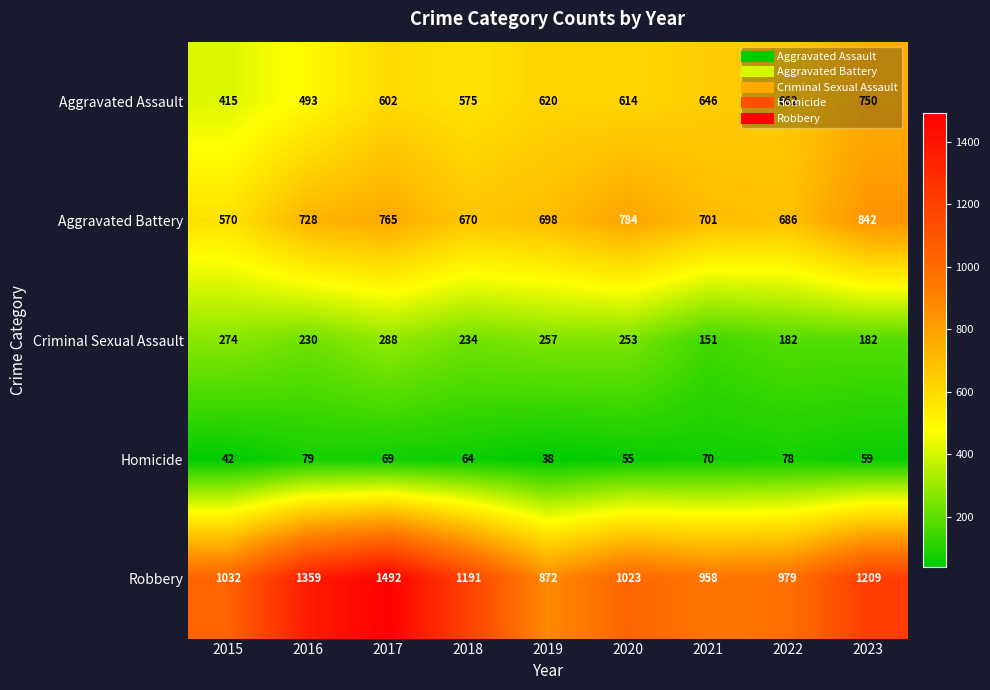

The Aggravated Assault series shows 131 at 2018. True or false?

False